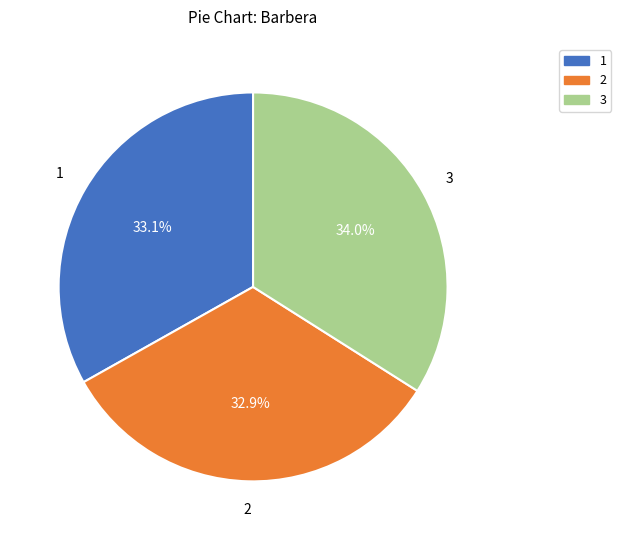

How much of the chart is everything except 1?

66.9%